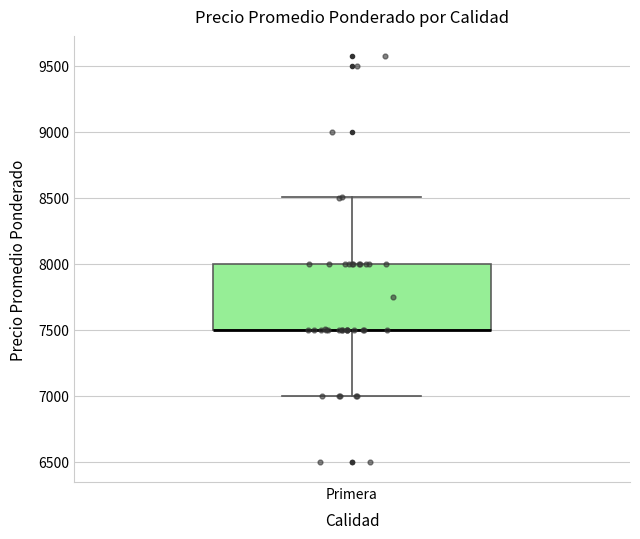

Read this box plot against the y-axis: the position of the median line, the range covered by the box, and the ends of both whiskers. The values are not printed on the chart, so give them approximately, as read against the axis.

median 7500 (drawn on the box's lower edge), box 7500 to 8000, whiskers 7000 to 8500